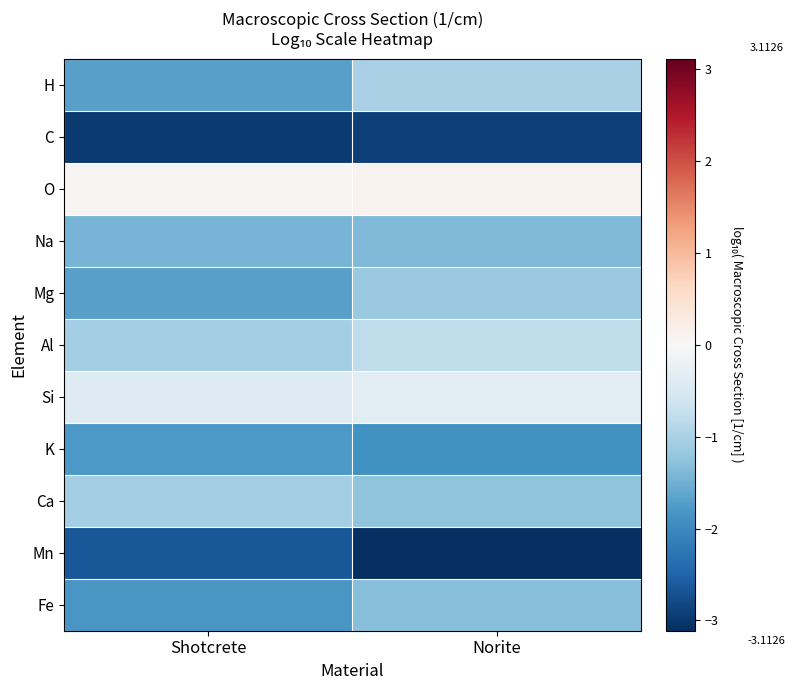

What is the smallest value displayed?

-3.1